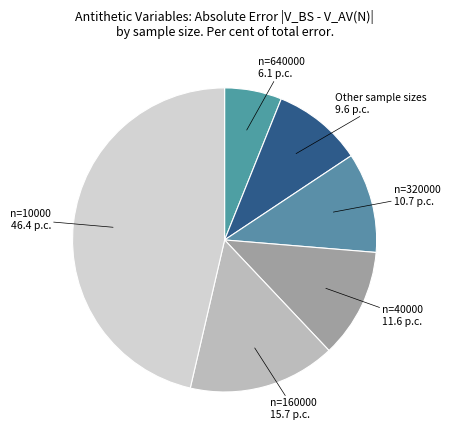

Which category has the biggest portion of the pie?

n=10000